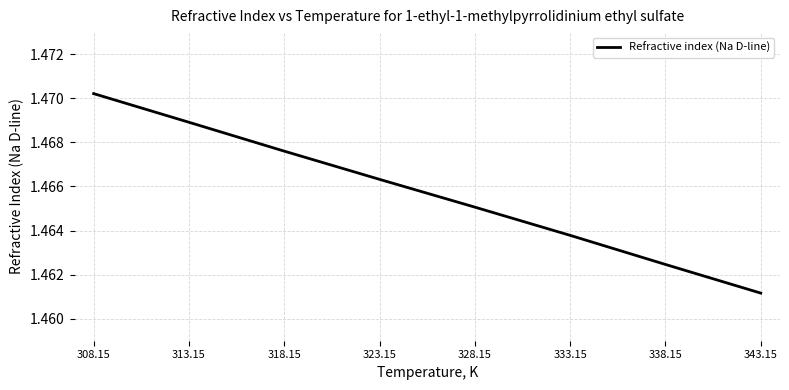

Where is the data nearest to the value 1?

343.15